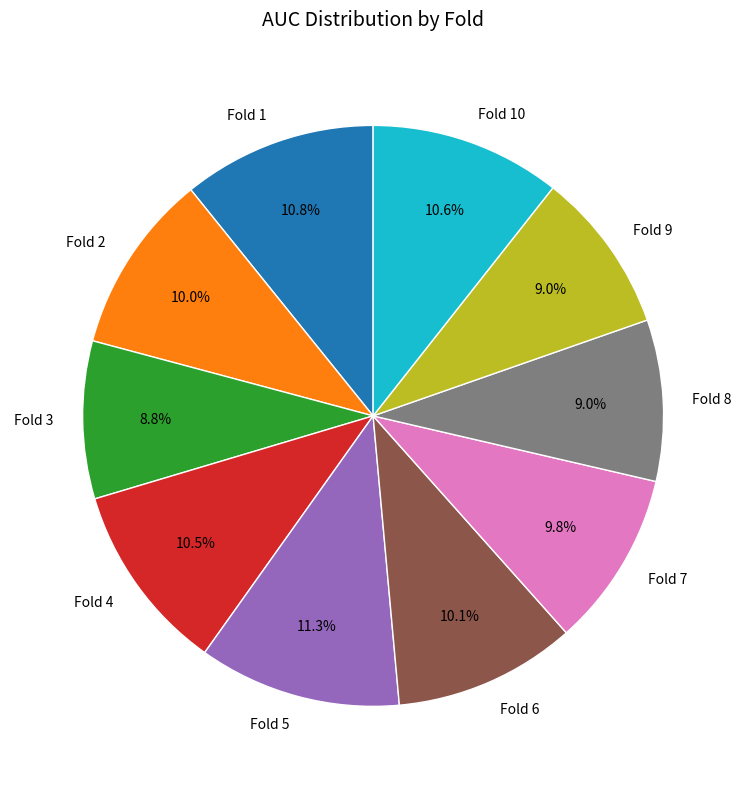

What portion of the pie excludes Fold 2?

90.0%